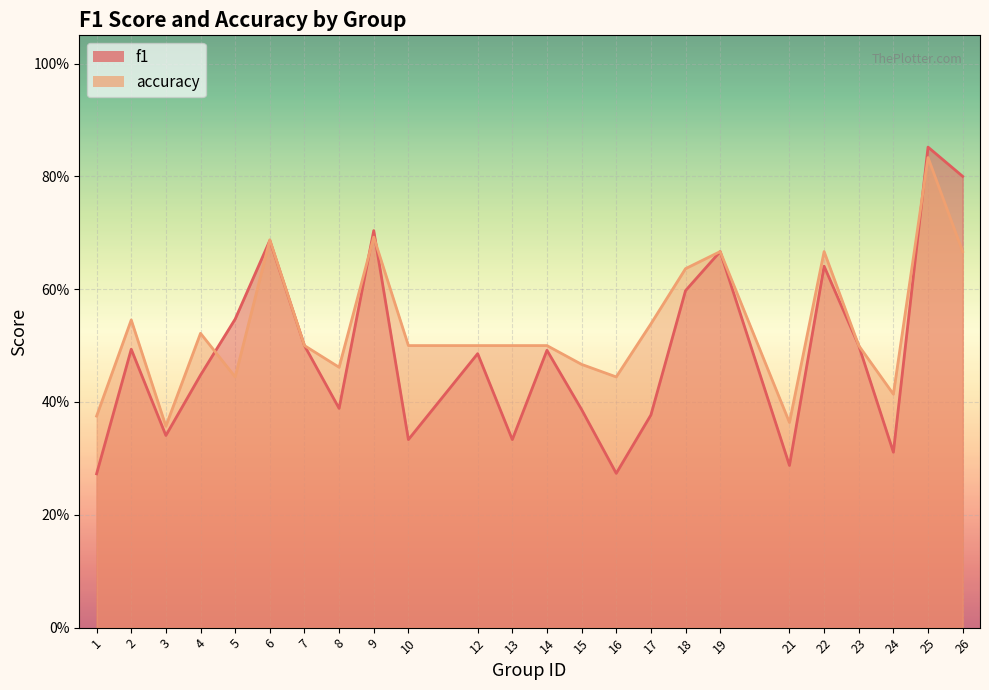

True or false: f1 and accuracy intersect in this chart.

True